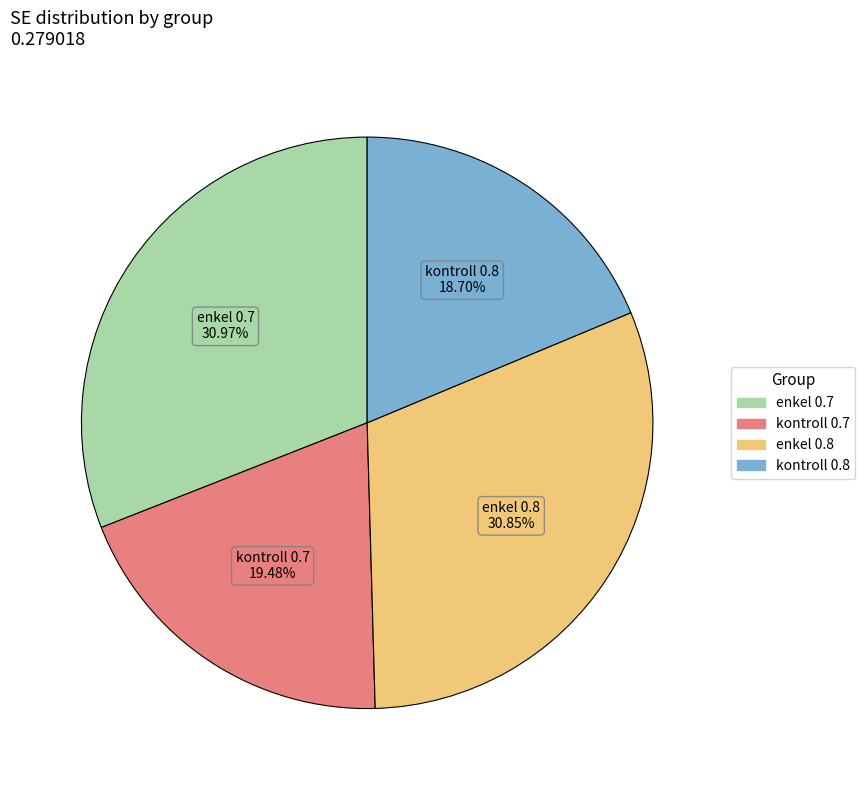

Is there any slice that represents more than half of the pie?

No